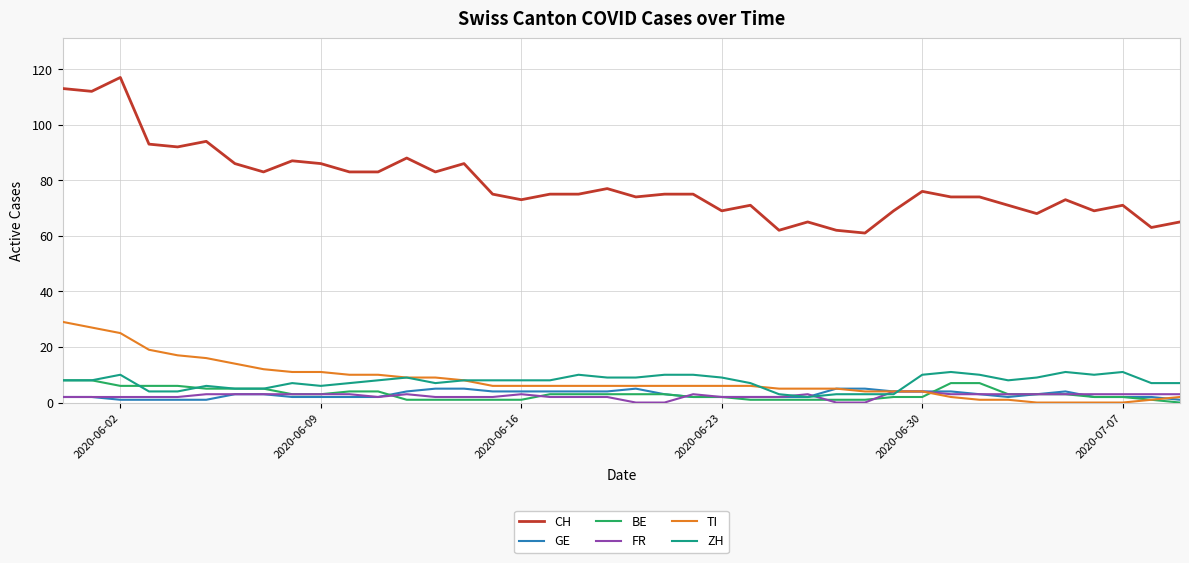

Which series has the largest total across all categories?

CH